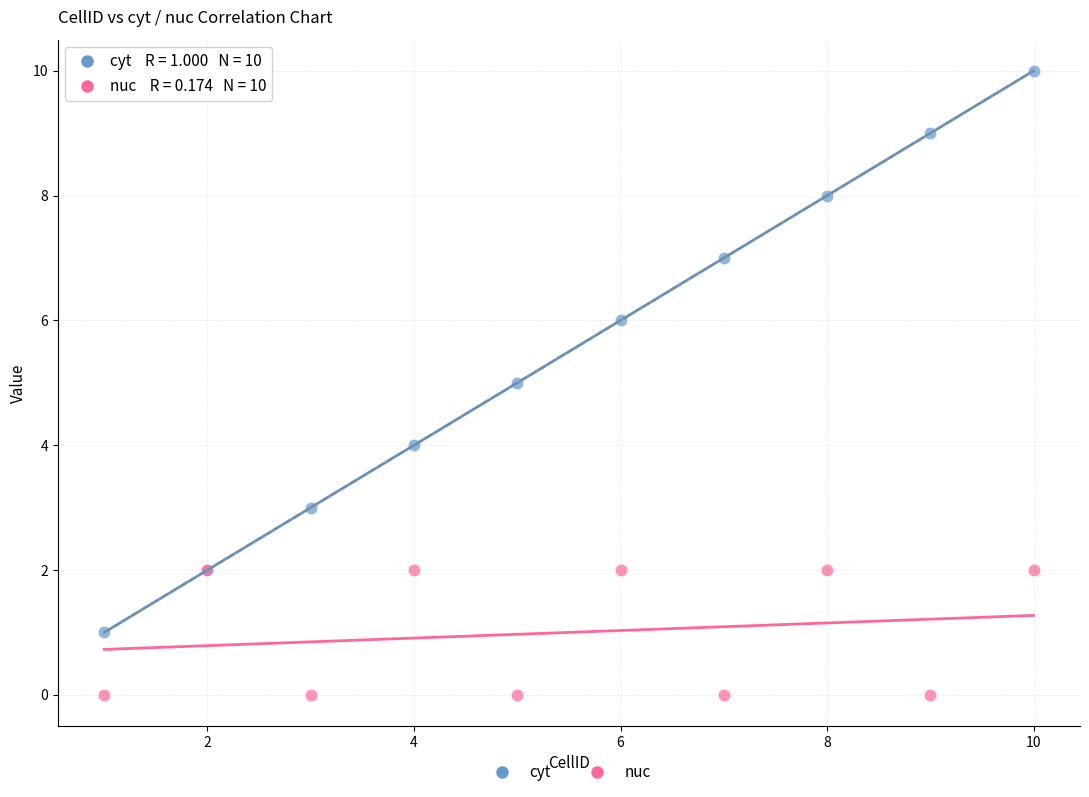

Which series contains the highest Y value?

cyt